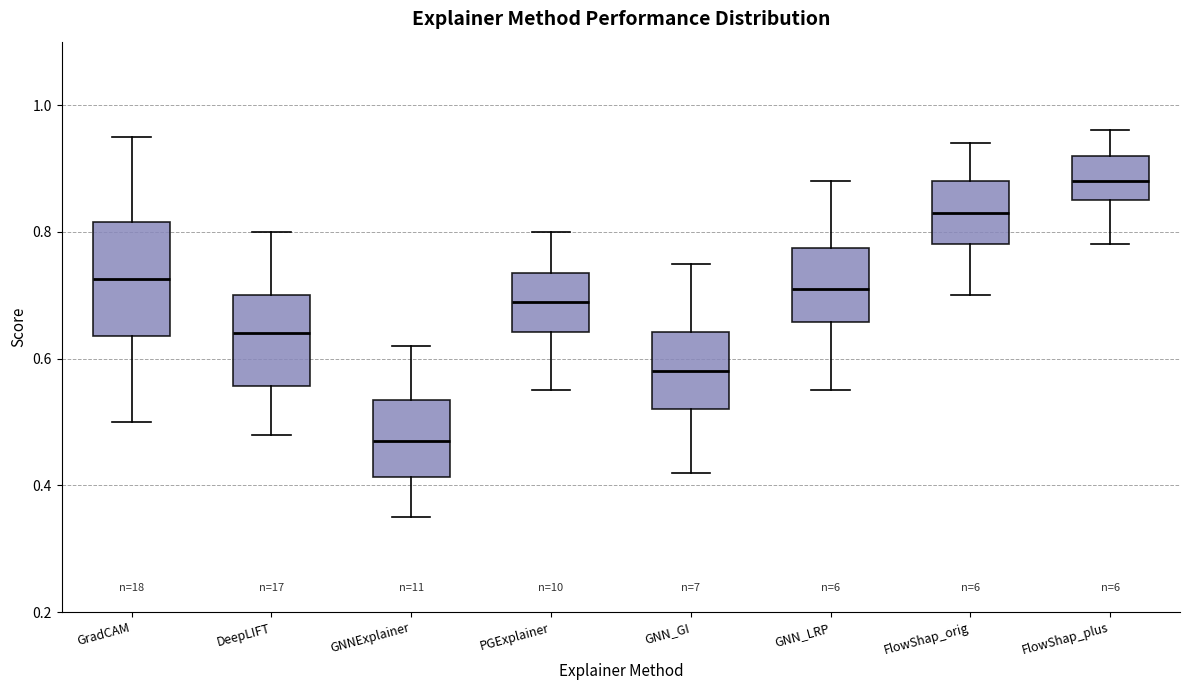

Reading left to right, read every box against the y-axis: the position of its median line, the range the box covers, and the ends of its whiskers. The values are not printed on the chart, so give them approximately, as read against the axis.

GradCAM: median 0.72, box 0.64 to 0.82, whiskers 0.50 to 0.96
DeepLIFT: median 0.64, box 0.56 to 0.70, whiskers 0.48 to 0.80
GNNExplainer: median 0.48, box 0.42 to 0.54, whiskers 0.36 to 0.62
PGExplainer: median 0.70, box 0.64 to 0.74, whiskers 0.56 to 0.80
GNN_GI: median 0.58, box 0.52 to 0.64, whiskers 0.42 to 0.76
GNN_LRP: median 0.72, box 0.66 to 0.78, whiskers 0.56 to 0.88
FlowShap_orig: median 0.84, box 0.78 to 0.88, whiskers 0.70 to 0.94
FlowShap_plus: median 0.88, box 0.86 to 0.92, whiskers 0.78 to 0.96